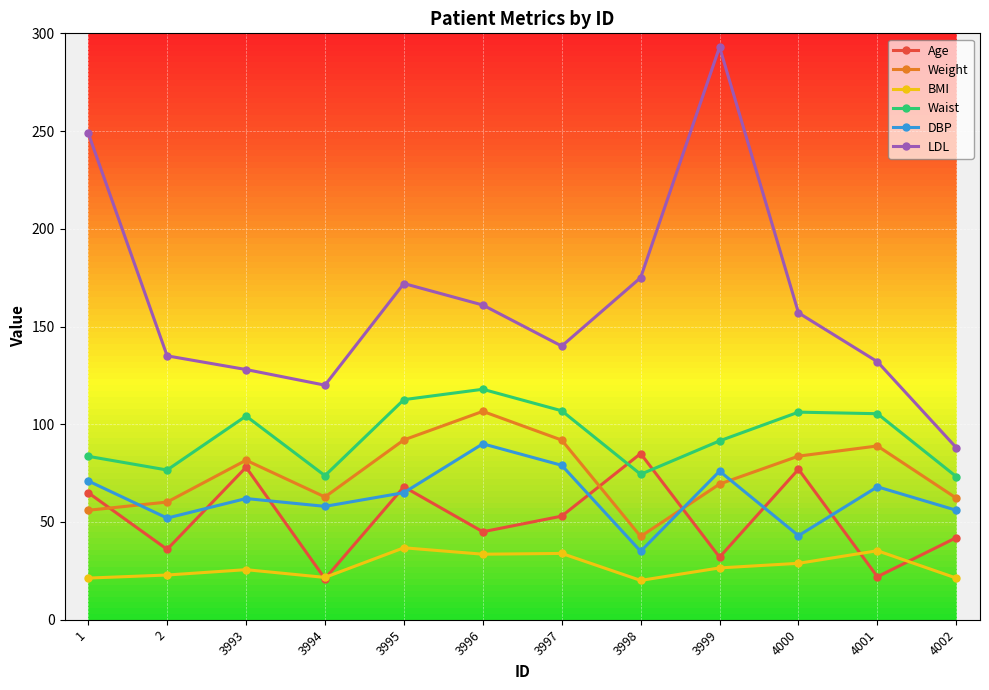

How many distinct data groups are displayed?

6